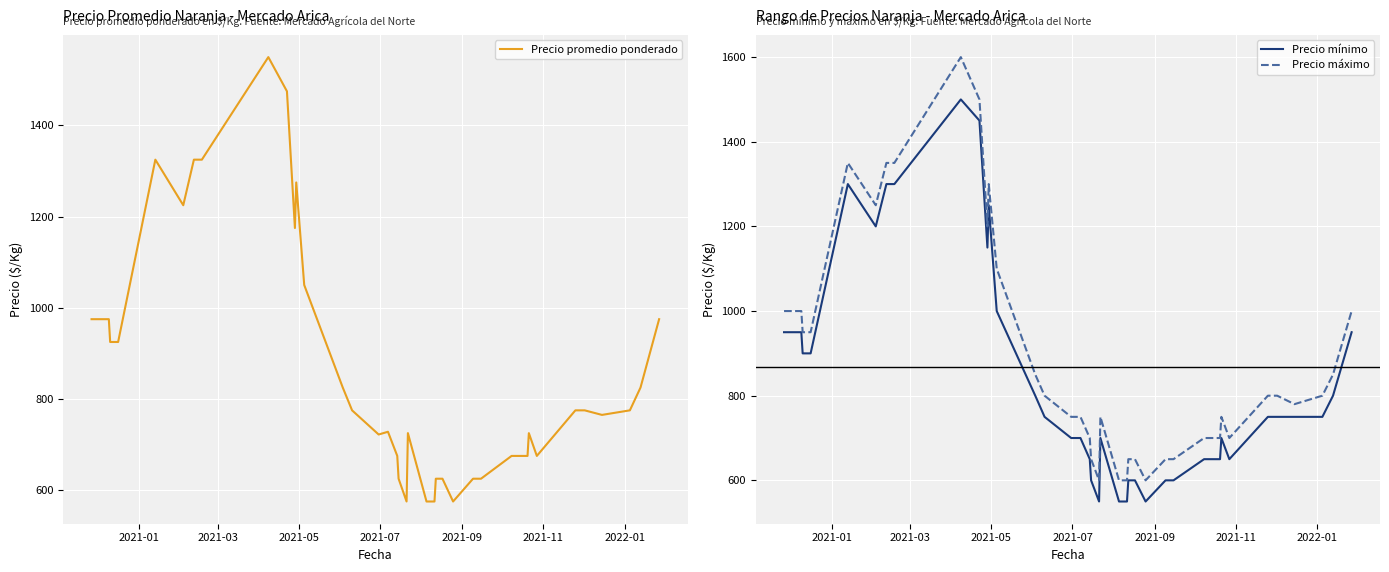

What are all the series names shown in the legend?

Precio promedio ponderado, Precio mínimo, Precio máximo